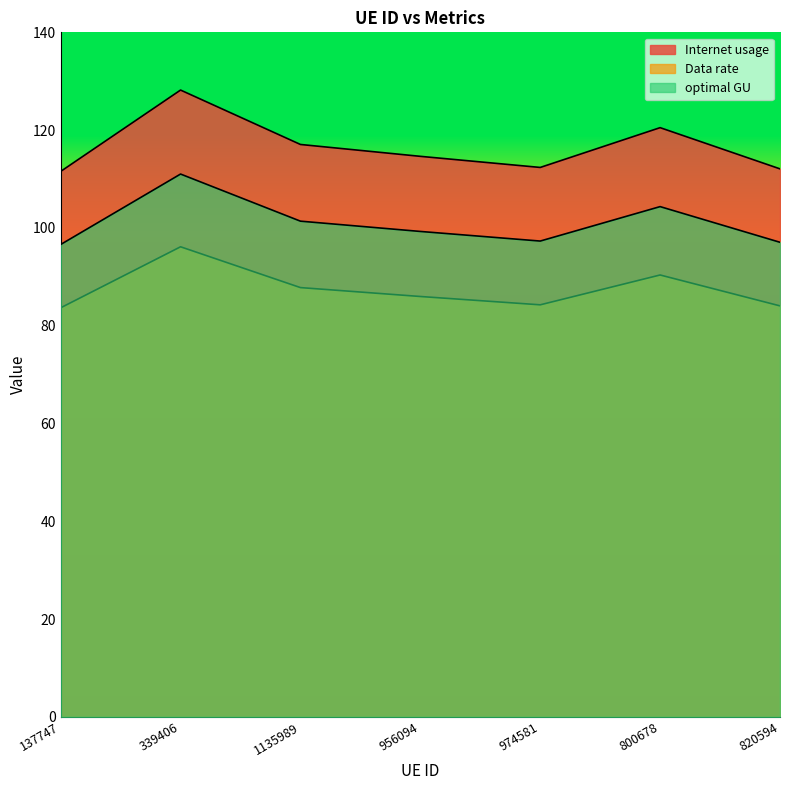

At which category is the sum across all series the highest?

339406